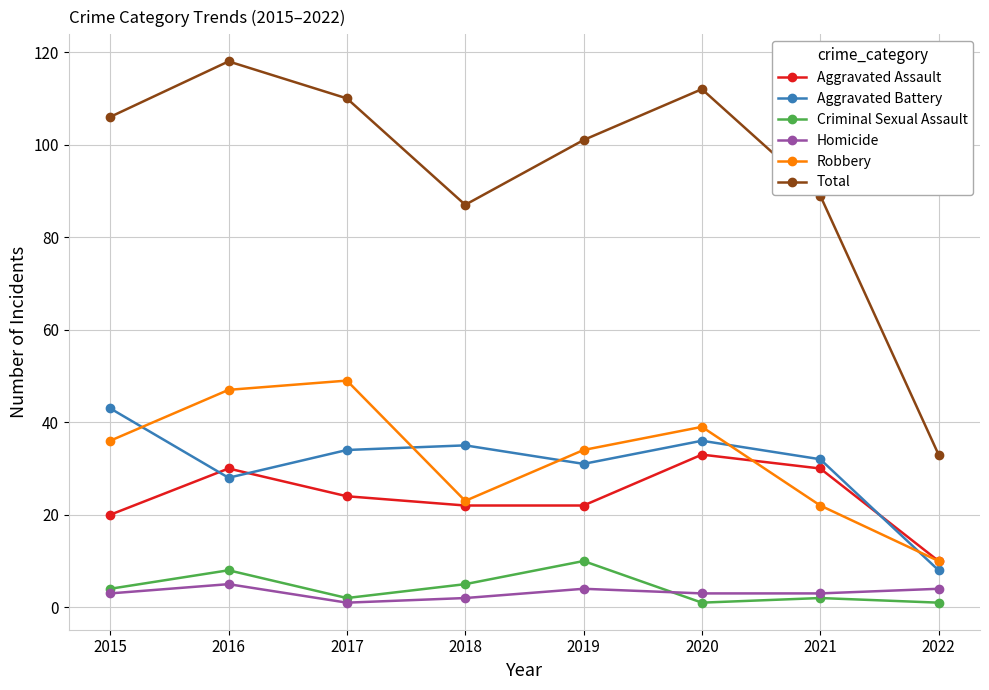

At 2020, list the series in order from largest to smallest.

Total, Robbery, Aggravated Battery, Aggravated Assault, Homicide, Criminal Sexual Assault